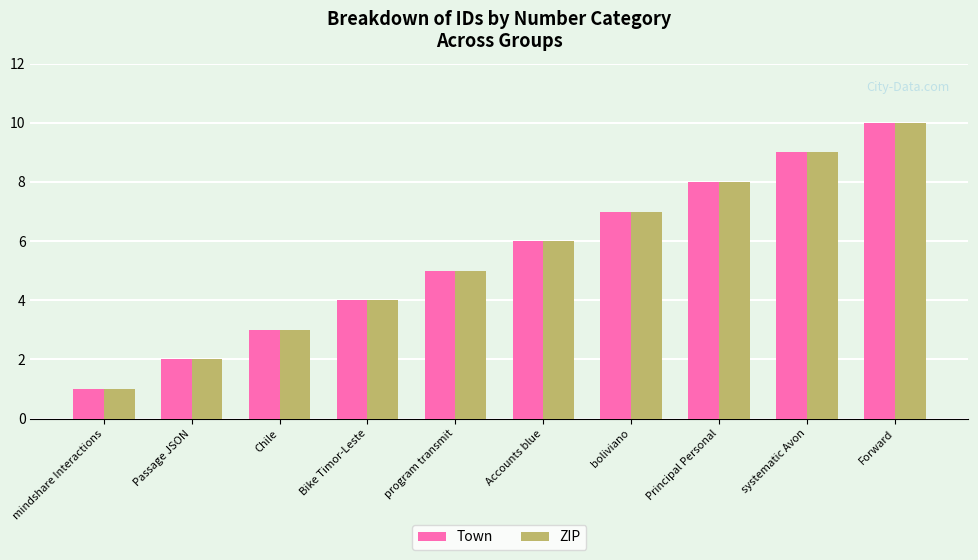

List the labels in order of ZIP value, smallest first.

mindshare Interactions, Passage JSON, Chile, Bike Timor-Leste, program transmit, Accounts blue, boliviano, Principal Personal, systematic Avon, Forward